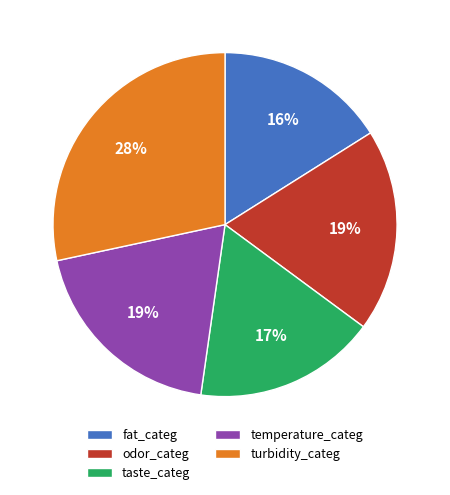

True or false: fat_categ accounts for 16% of the total.

True